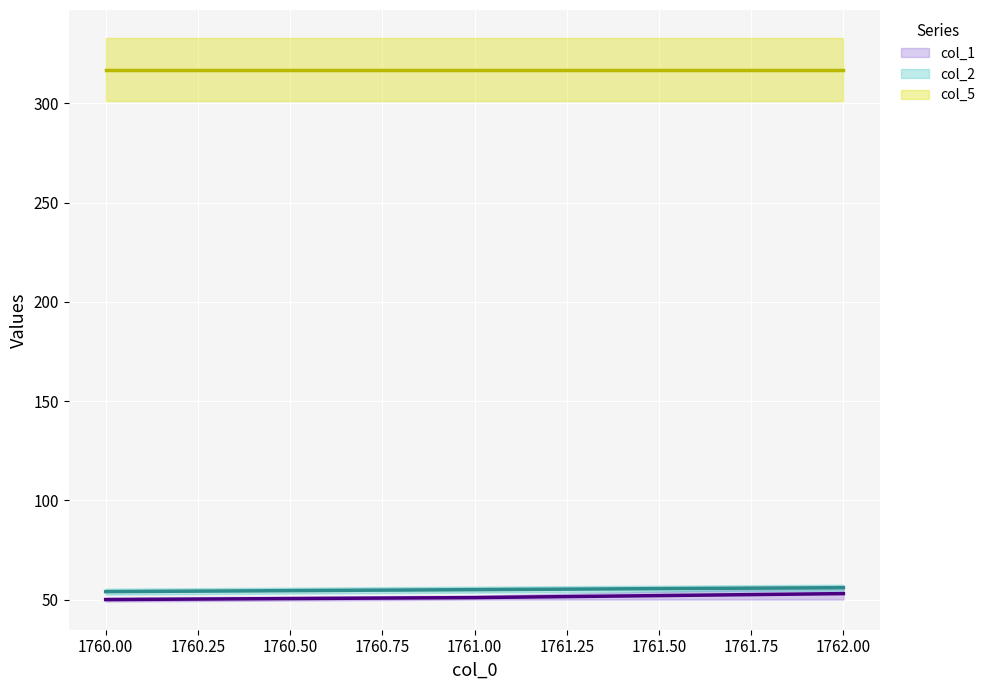

What is the maximum value for col_2 (line)?

56